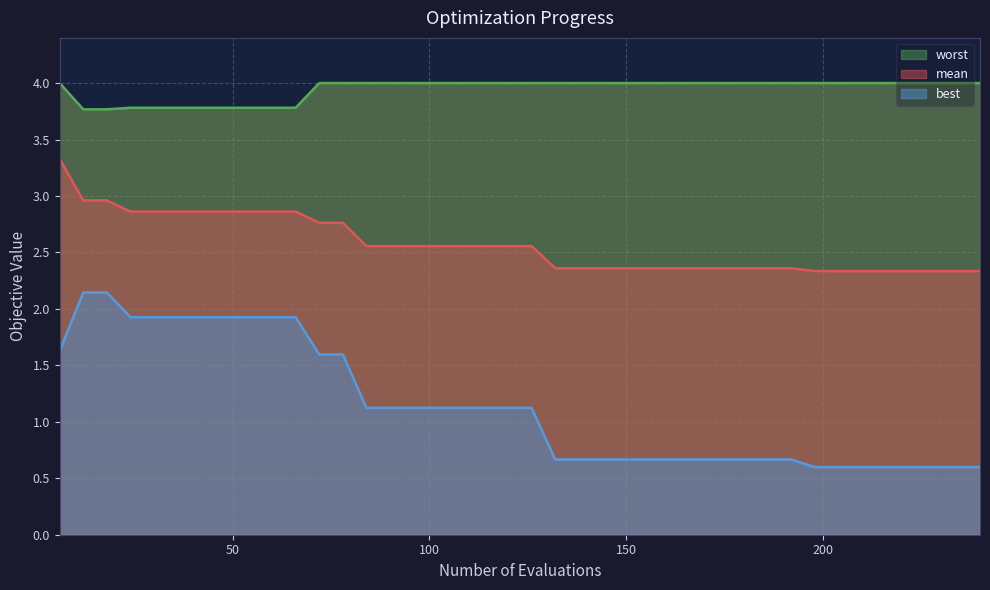

True or false: mean and best intersect in this chart.

False